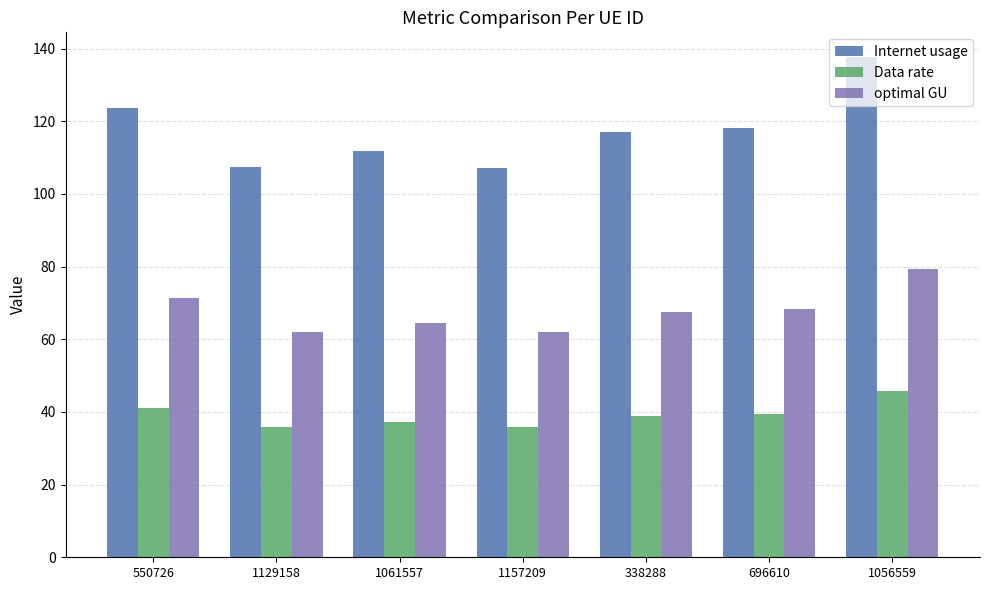

What is the difference between the Data rate values at 1056559 and 696610?

6.5